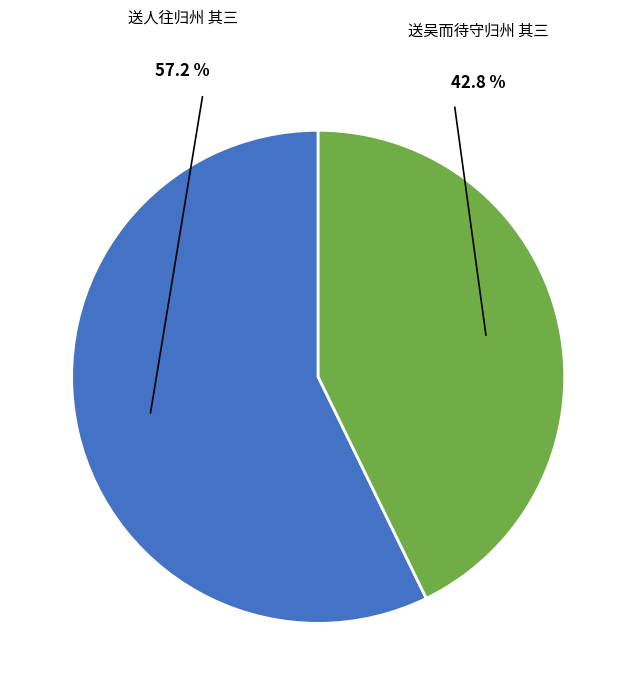

Rank the categories by value from highest to lowest.

送人往归州 其三, 送吴而待守归州 其三